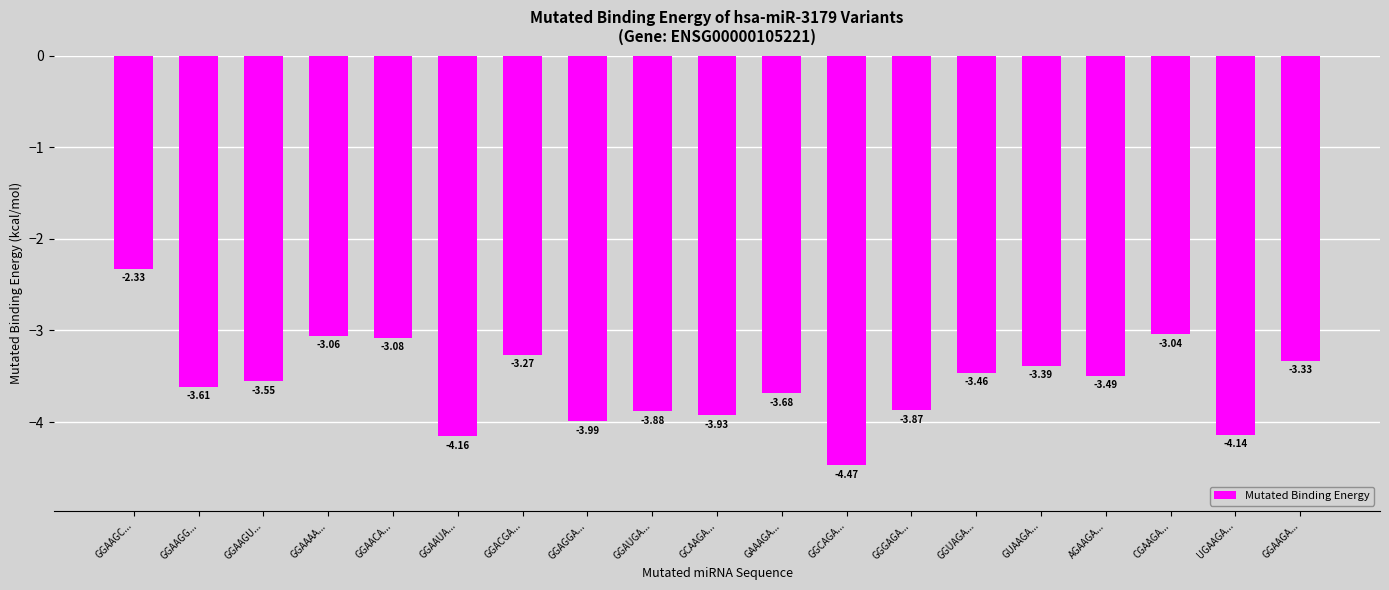

What is the label of the 7th bar from the right?

GGGAGA...